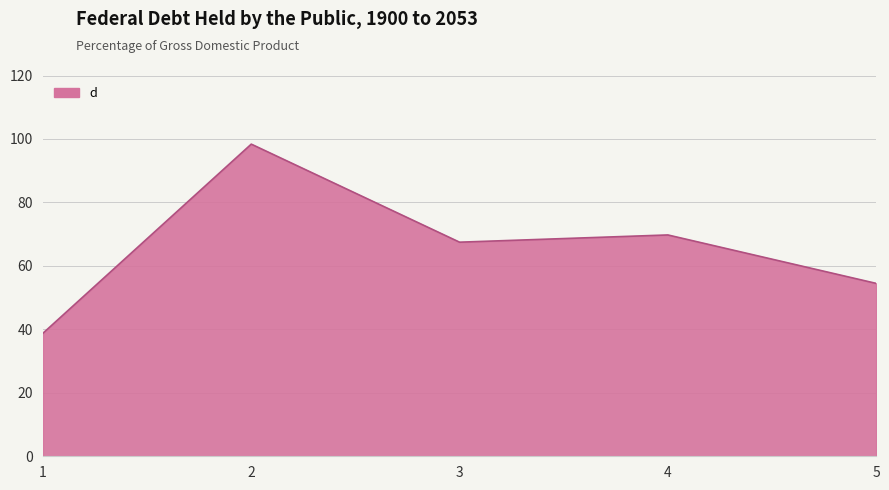

Does the chart display data point markers on the line(s)?

No